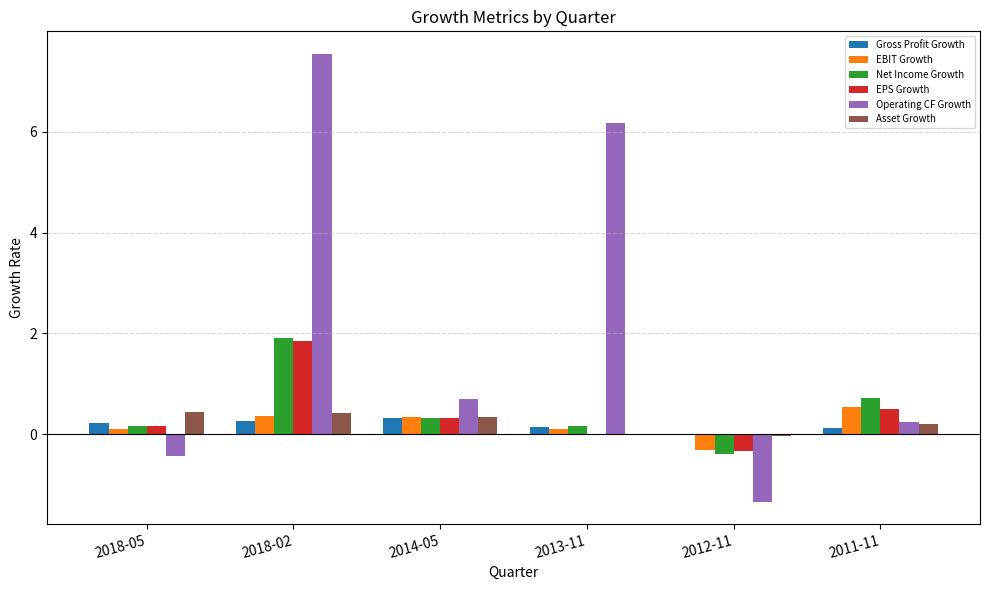

What is the sum of all Gross Profit Growth values?

1.1